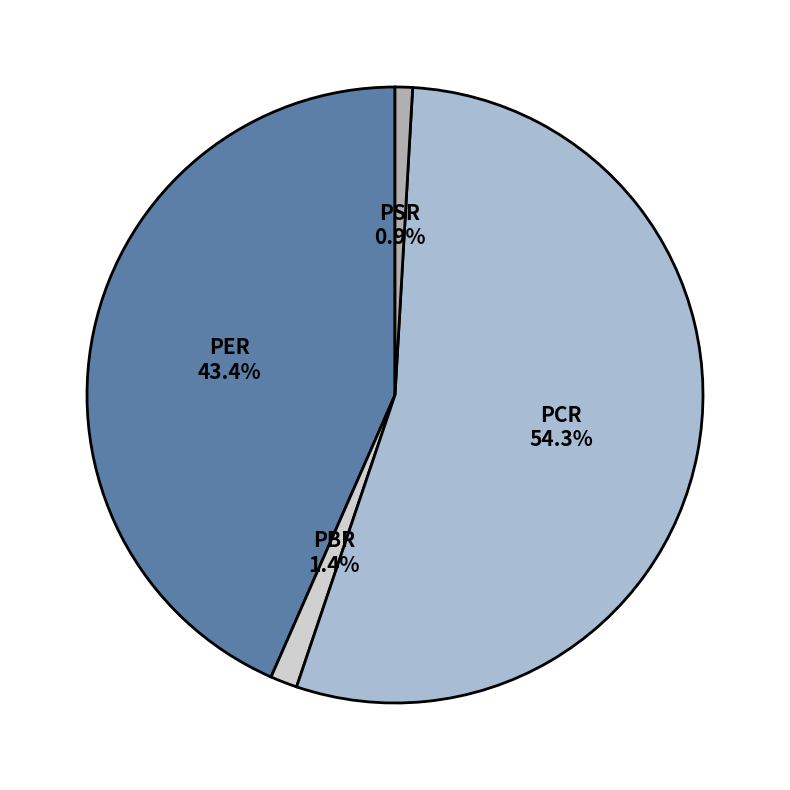

What percentage do PER and PCR together represent?

97.7%